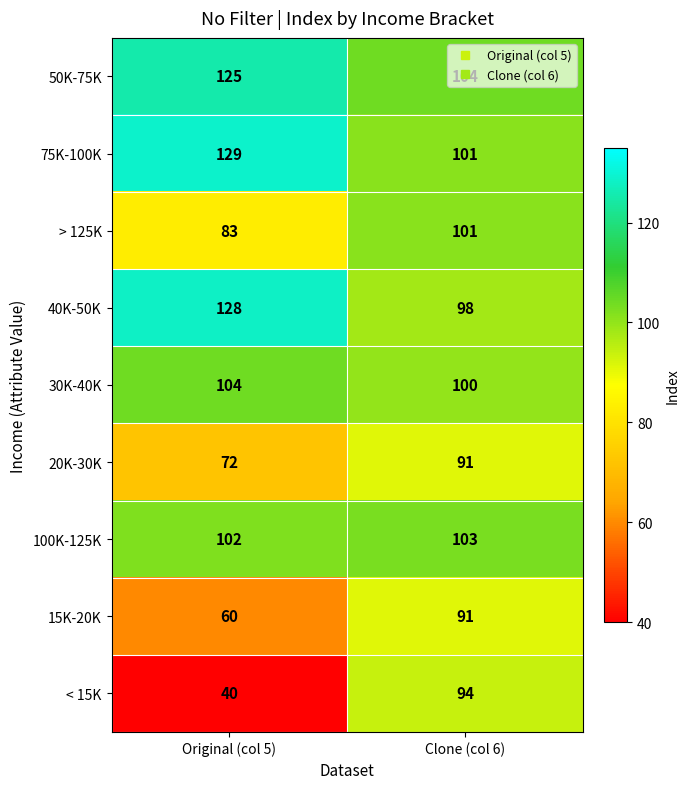

List the labels in order of 100K-125K value, largest first.

Clone (col 6), Original (col 5)